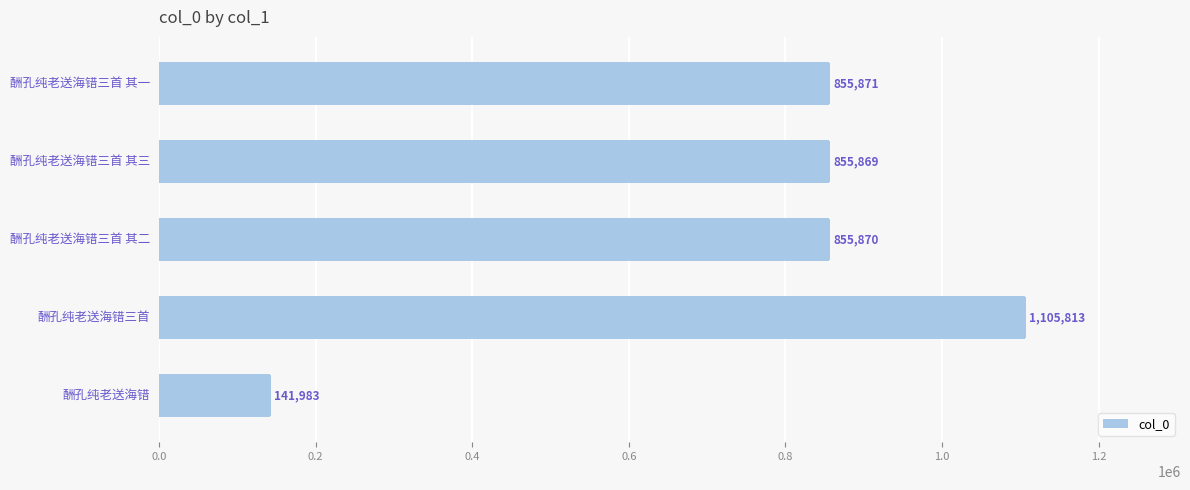

What is the sum of all values?

3815406